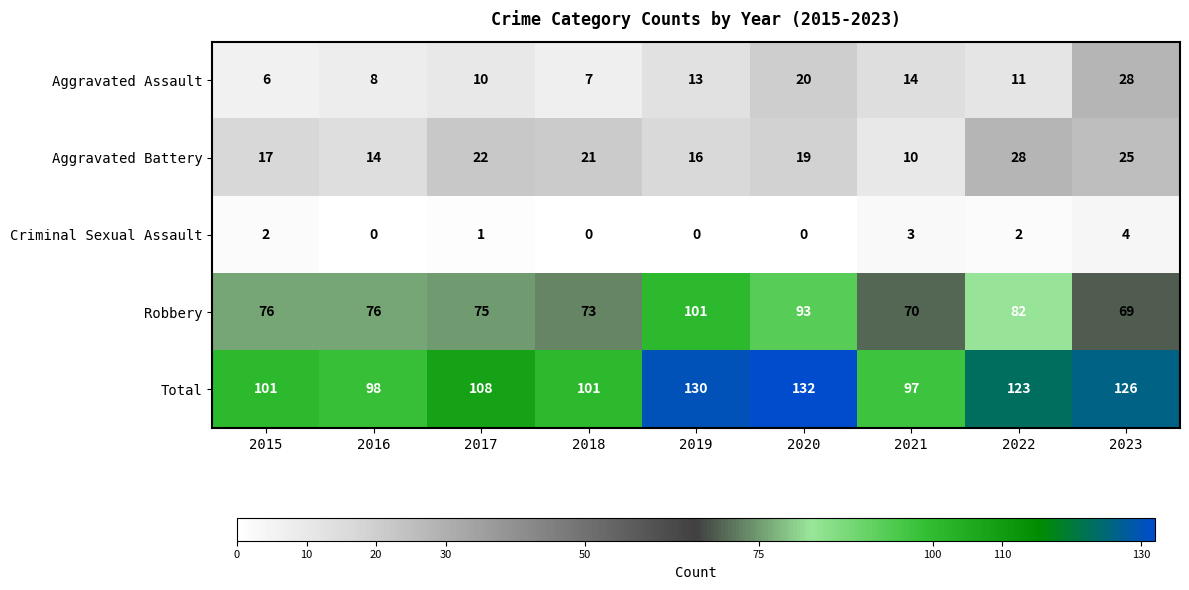

At which label does Aggravated Assault first exceed 11?

2019